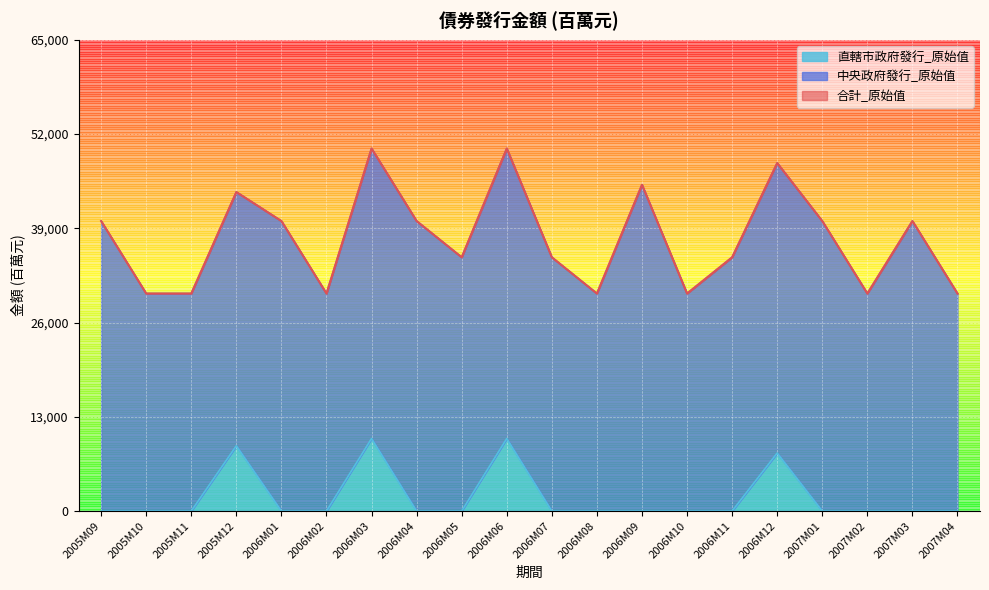

Between 2006M02 and 2007M02, which series saw the biggest shift?

合計_原始值